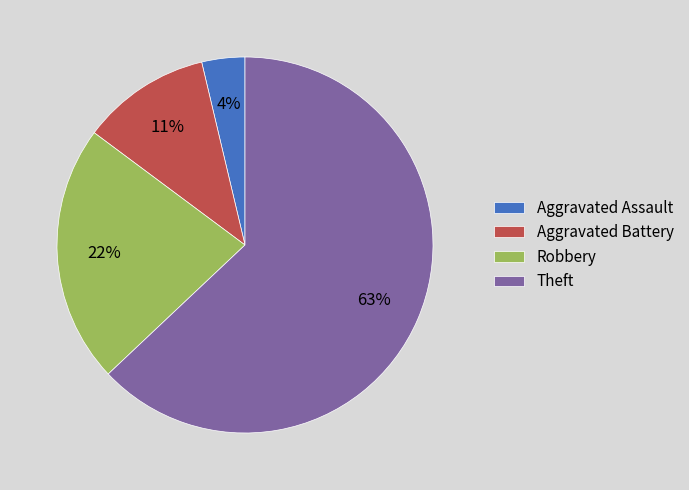

Between Robbery and Theft, which is larger?

Theft